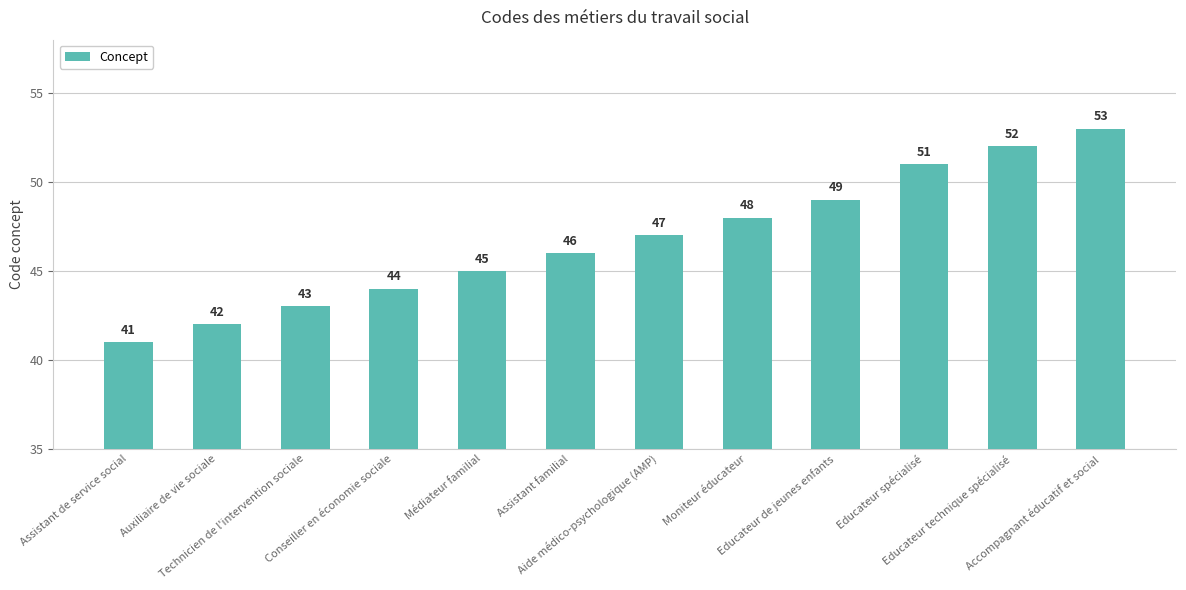

Reading left to right, extract all data points from this chart.

Assistant de service social=41	Auxiliaire de vie sociale=42	Technicien de l'intervention sociale=43	Conseiller en économie sociale=44	Médiateur familial=45	Assistant familial=46	Aide médico-psychologique (AMP)=47	Moniteur éducateur=48	Educateur de jeunes enfants=49	Educateur spécialisé=51	Educateur technique spécialisé=52	Accompagnant éducatif et social=53